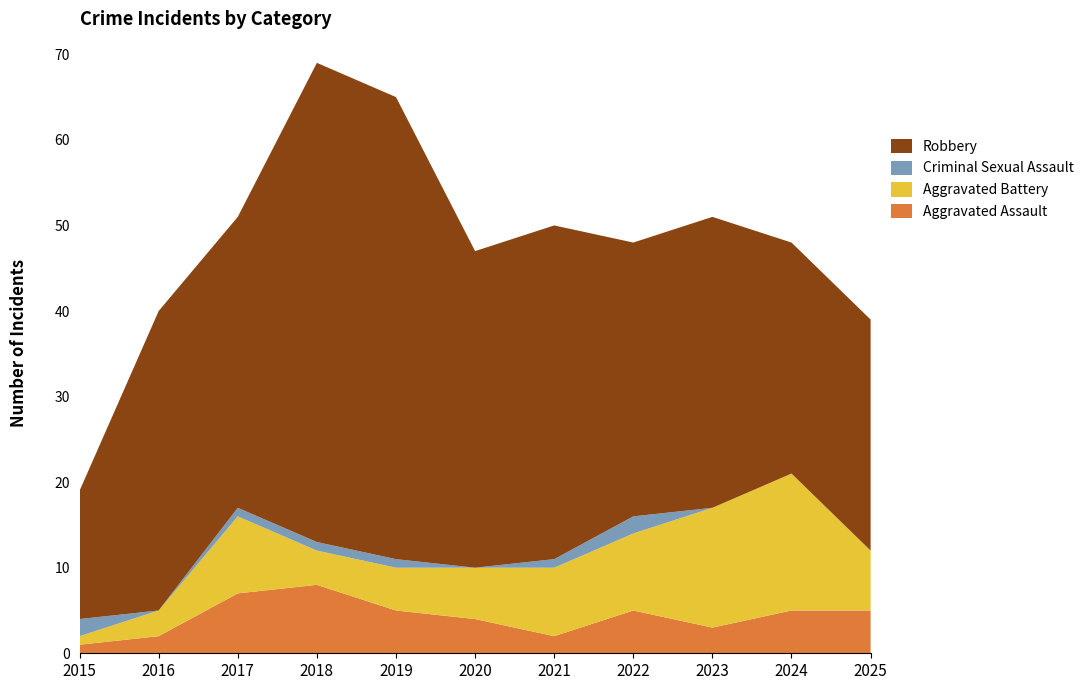

Reading left to right, transcribe all the data shown in this chart.

Aggravated Assault: 2015=1	2016=2	2017=7	2018=8	2019=5	2020=4	2021=2	2022=5	2023=3	2024=5	2025=5
Aggravated Battery: 2015=1	2016=3	2017=9	2018=4	2019=5	2020=6	2021=8	2022=9	2023=14	2024=16	2025=7
Criminal Sexual Assault: 2015=2	2016=0	2017=1	2018=1	2019=1	2020=0	2021=1	2022=2	2023=0	2024=0	2025=0
Robbery: 2015=15	2016=35	2017=34	2018=56	2019=54	2020=37	2021=39	2022=32	2023=34	2024=27	2025=27